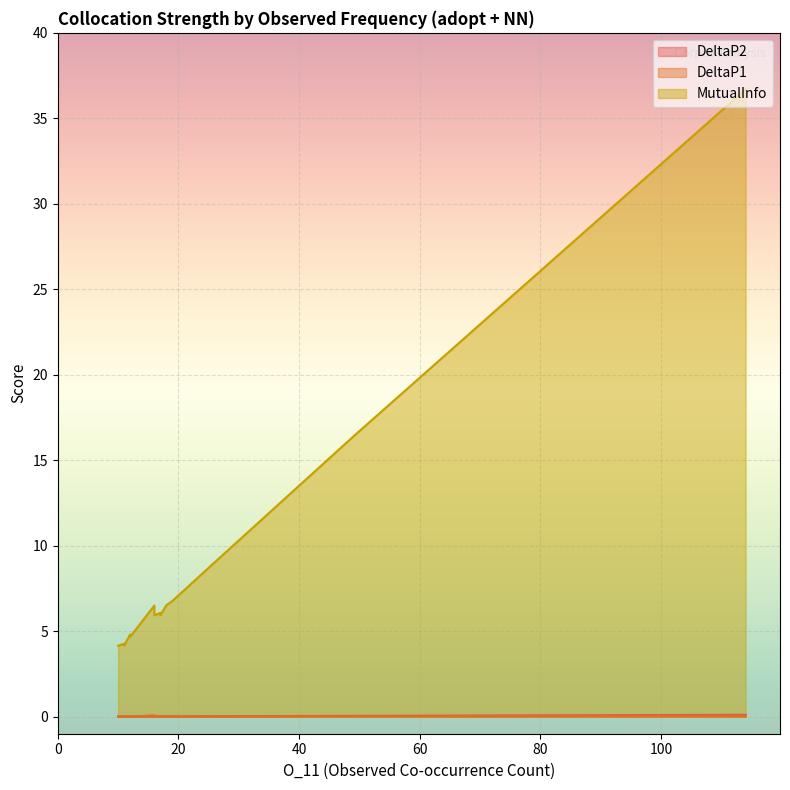

The value of MutualInfo at 11 is 4.3. True or false?

True